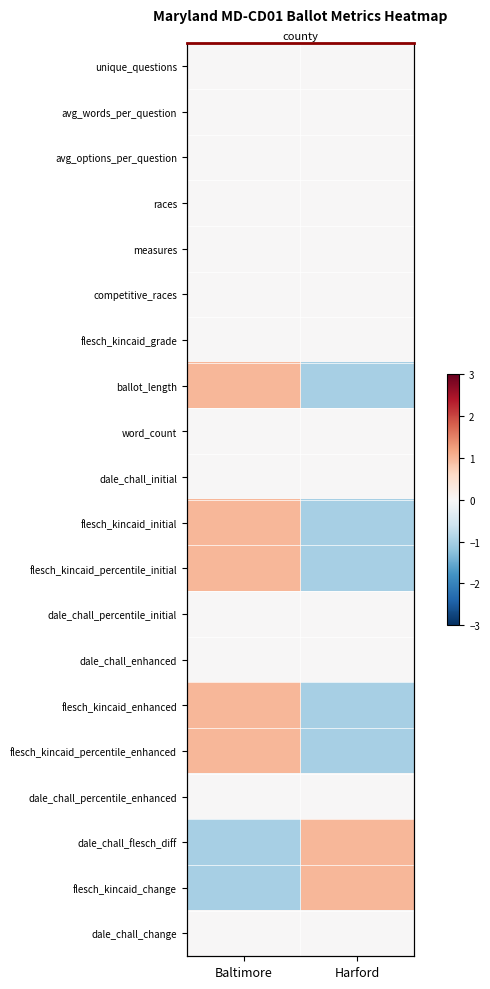

Which series has the largest range (max minus min)?

ballot_length